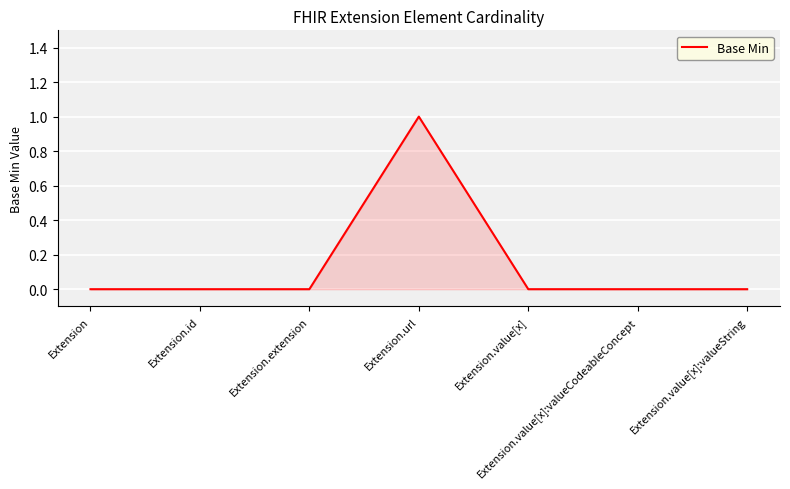

What position from the left is Extension.value[x]?

5